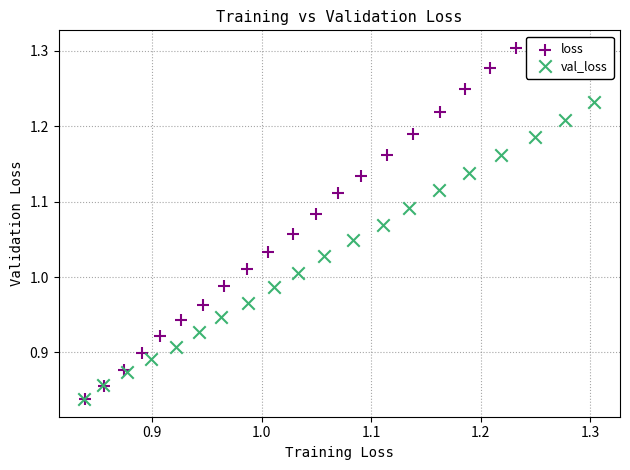

Which series has the largest Y range (max minus min)?

loss